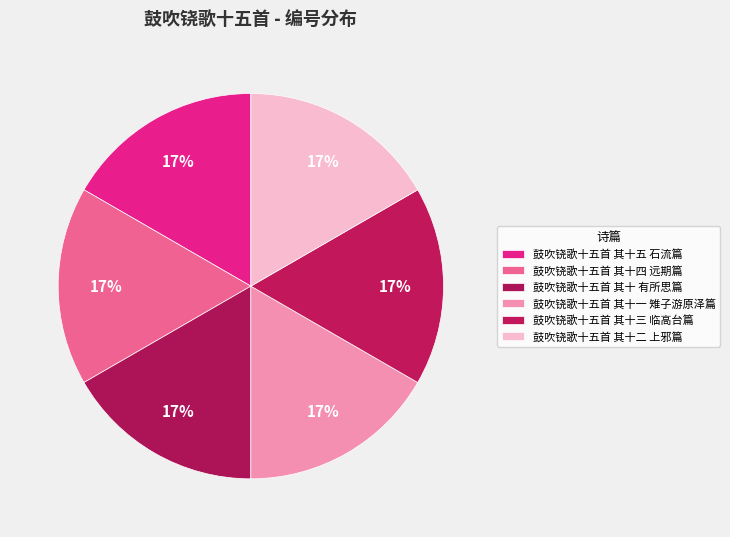

To the nearest percent, what percentage of the pie is 鼓吹铙歌十五首 其十 有所思篇?

17%